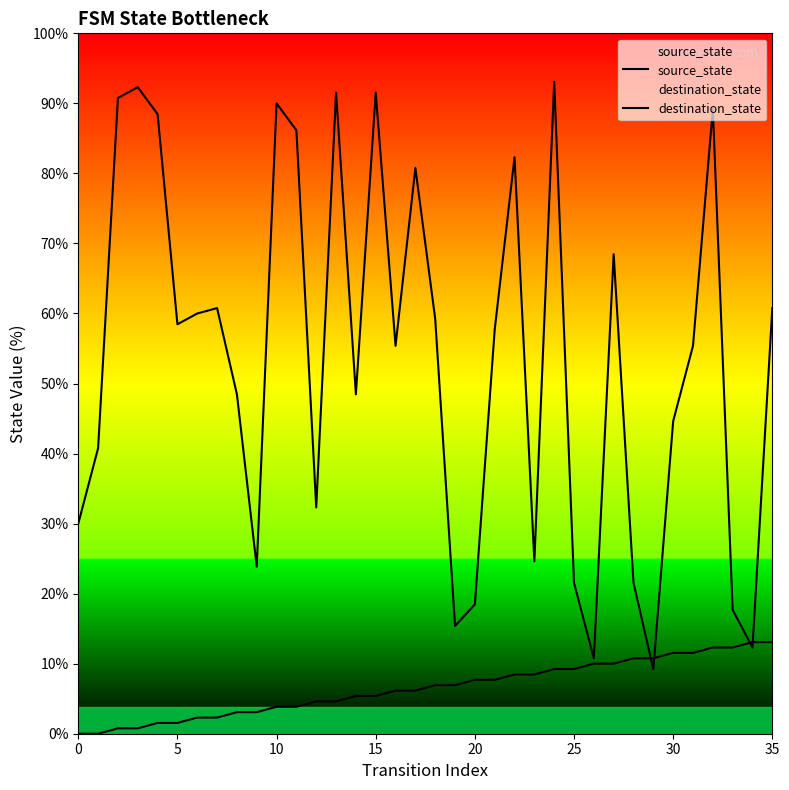

How many lines are shown in the chart?

2